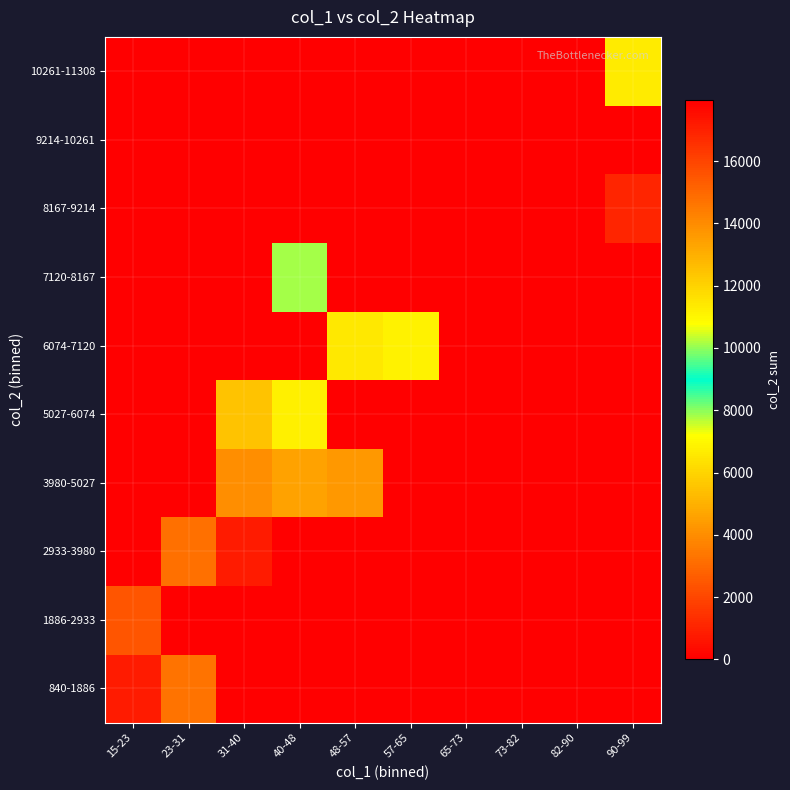

Reading left to right, transcribe all the data shown in this chart.

840-1886: 15-23=840	23-31=3248	31-40=0	40-48=0	48-57=0	57-65=0	65-73=0	73-82=0	82-90=0	90-99=0
1886-2933: 15-23=2443	23-31=17955	31-40=0	40-48=0	48-57=0	57-65=0	65-73=0	73-82=0	82-90=0	90-99=0
2933-3980: 15-23=0	23-31=3171	31-40=17153	40-48=0	48-57=0	57-65=0	65-73=0	73-82=0	82-90=0	90-99=0
3980-5027: 15-23=0	23-31=0	31-40=4037	40-48=4614	48-57=4330	57-65=0	65-73=0	73-82=0	82-90=0	90-99=0
5027-6074: 15-23=0	23-31=0	31-40=5533	40-48=11169	48-57=0	57-65=0	65-73=0	73-82=0	82-90=0	90-99=0
6074-7120: 15-23=0	23-31=0	31-40=0	40-48=0	48-57=6542	57-65=6835	65-73=0	73-82=0	82-90=0	90-99=0
7120-8167: 15-23=0	23-31=0	31-40=0	40-48=7793	48-57=0	57-65=0	65-73=0	73-82=0	82-90=0	90-99=0
8167-9214: 15-23=0	23-31=0	31-40=0	40-48=0	48-57=0	57-65=0	65-73=0	73-82=0	82-90=0	90-99=16847
9214-10261: 15-23=0	23-31=0	31-40=0	40-48=0	48-57=0	57-65=0	65-73=0	73-82=0	82-90=0	90-99=0
10261-11308: 15-23=0	23-31=0	31-40=0	40-48=0	48-57=0	57-65=0	65-73=0	73-82=0	82-90=0	90-99=11308